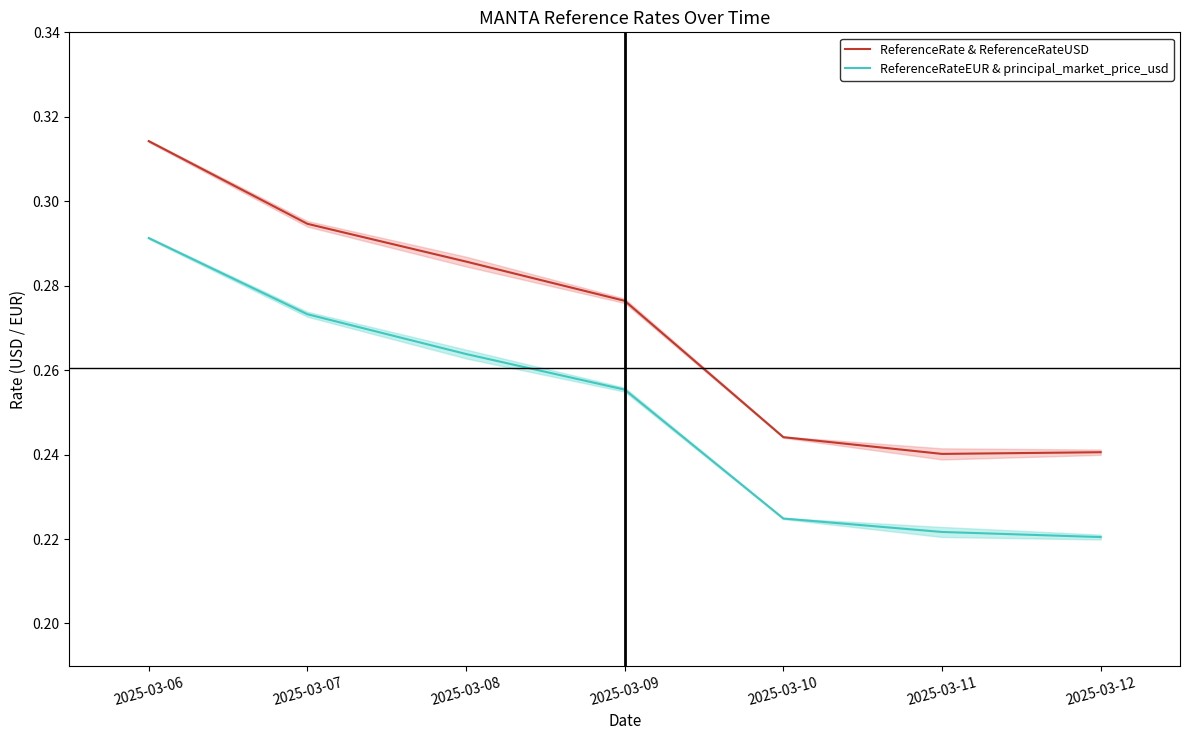

True or false: ReferenceRate & ReferenceRateUSD and ReferenceRateEUR & principal_market_price_usd cross at least once.

False